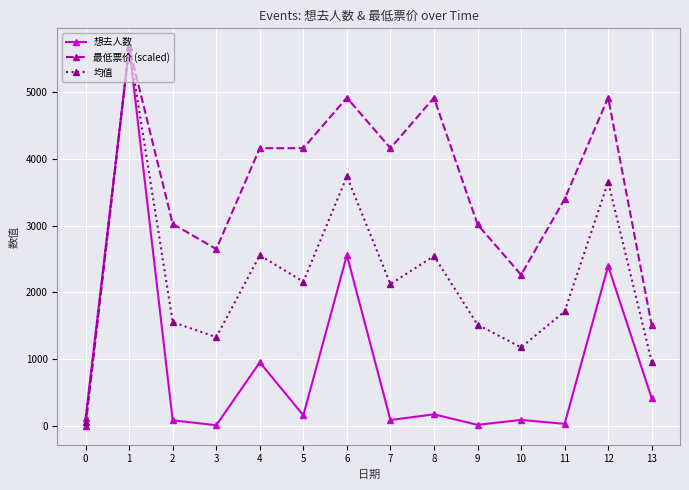

At which category is the sum across all series the highest?

1